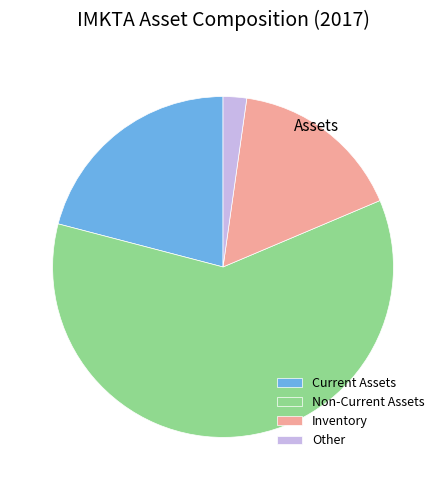

Is the sum of Current Assets and Non-Current Assets greater than half?

Yes